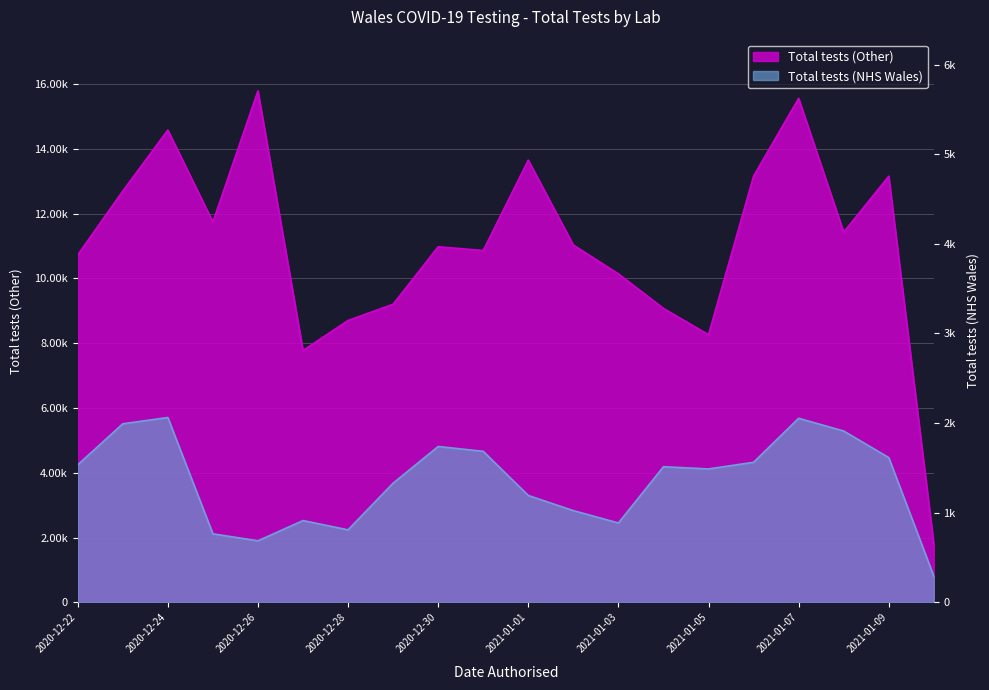

In Total tests (Other), how many points are higher than both neighbors (excluding endpoints)?

6